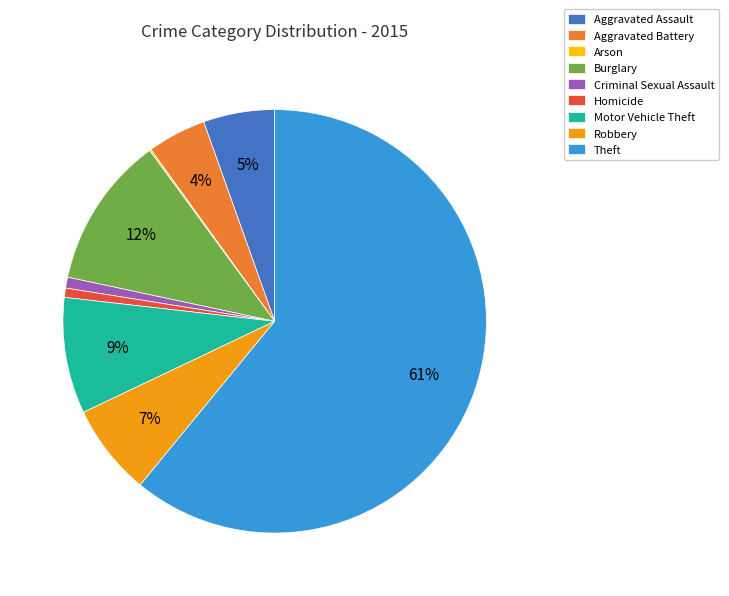

Combined, do Aggravated Assault and Robbery account for over 50%?

No